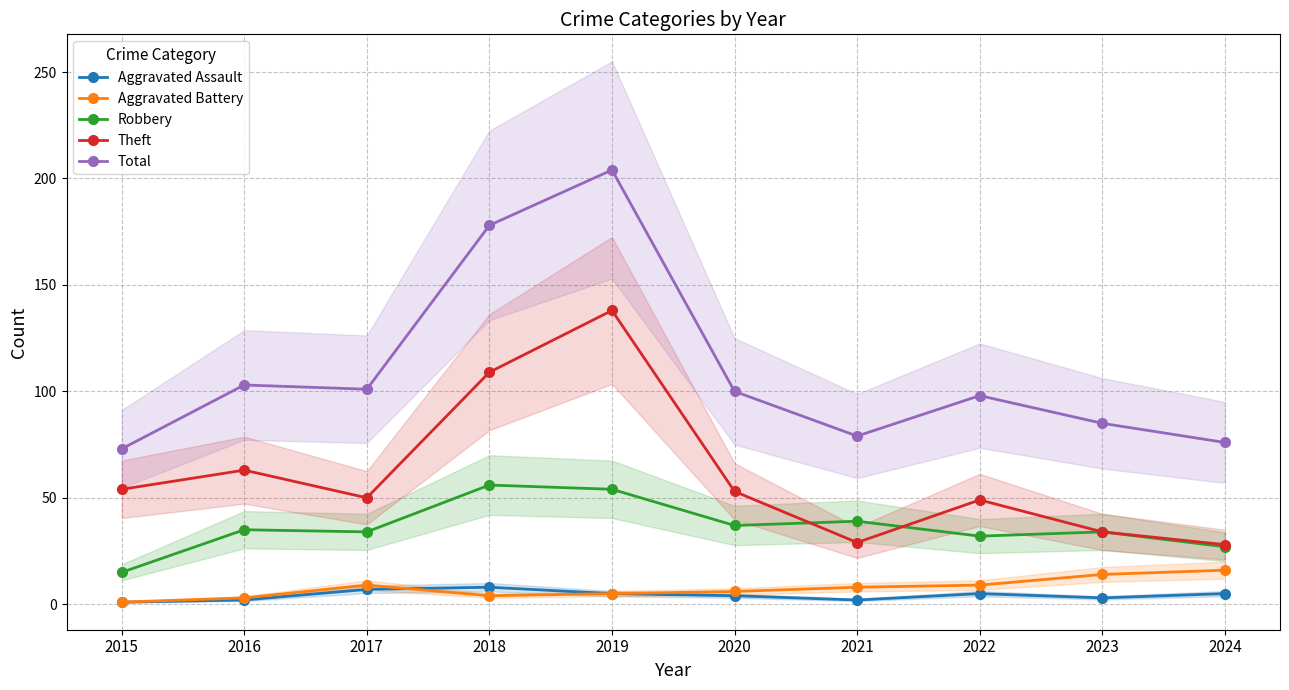

The value of Theft at 2019 is 189. True or false?

False